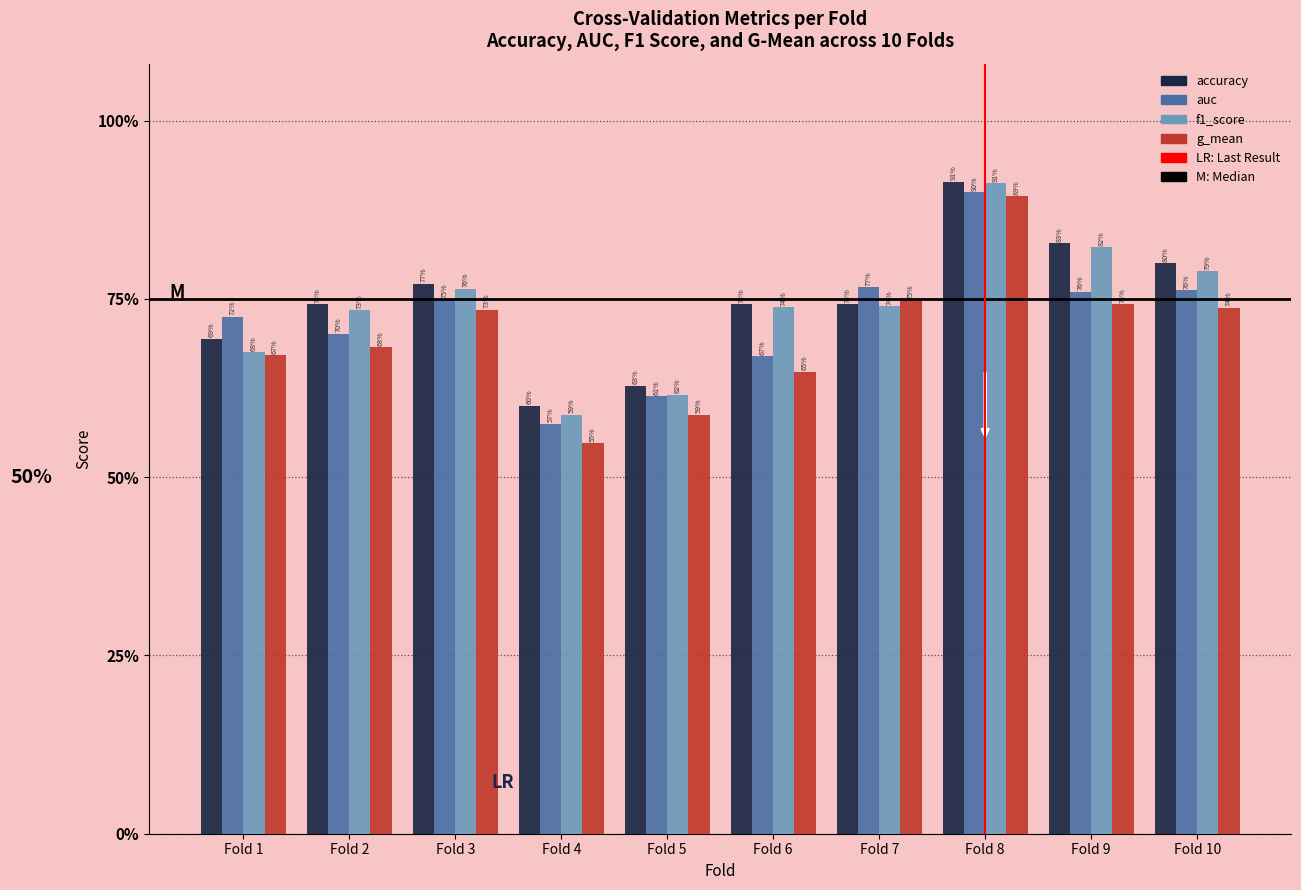

The value of auc at Fold 1 is 0.5. True or false?

False